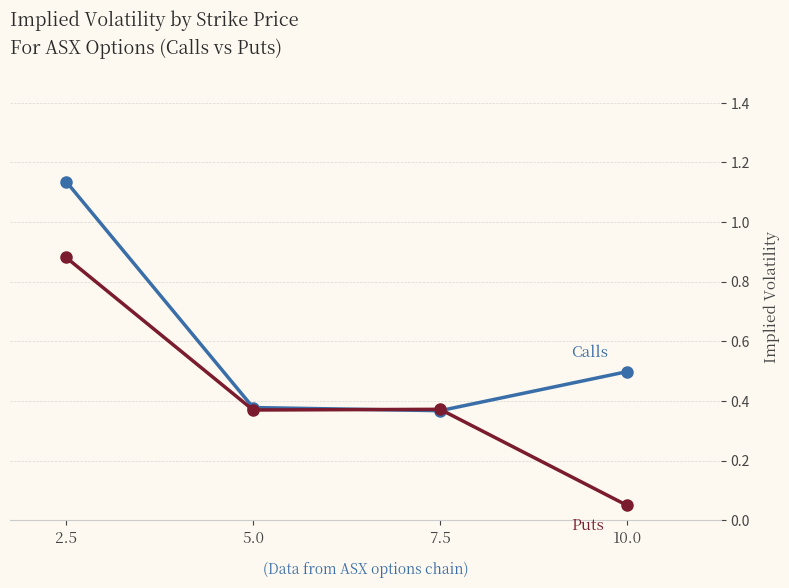

What is the total value across all series at 5.0?

0.7